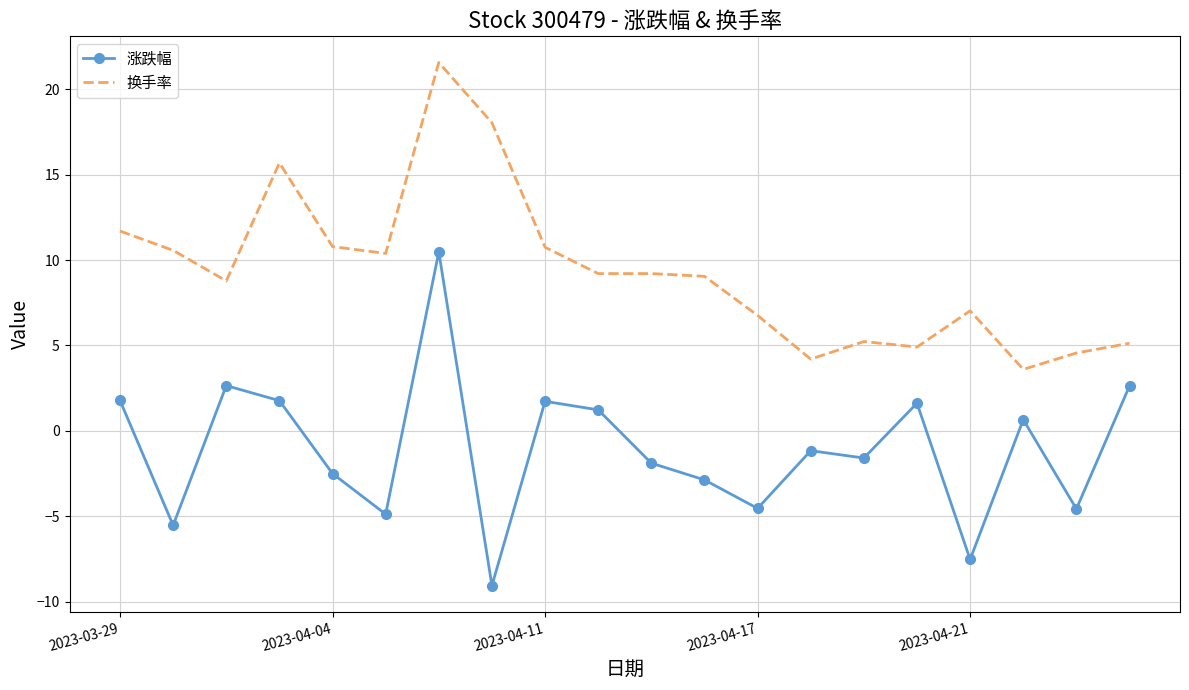

What is the average value of the 换手率 series?

9.4